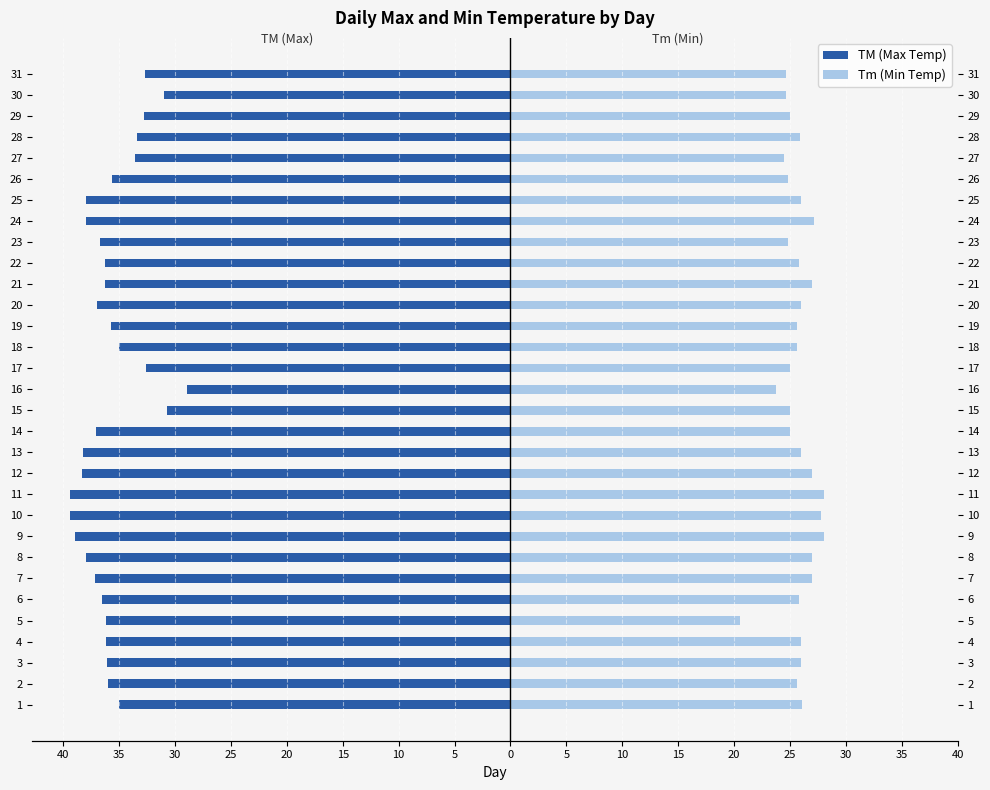

At which category does the chart reach its minimum across all series?

10